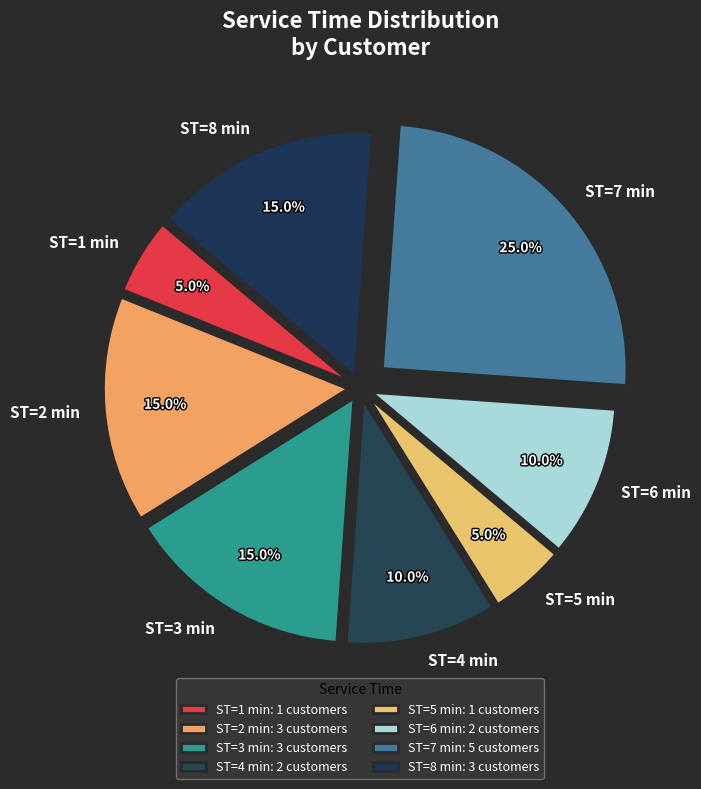

What is the ratio of the value at ST=2 min to the value at ST=7 min?

0.6